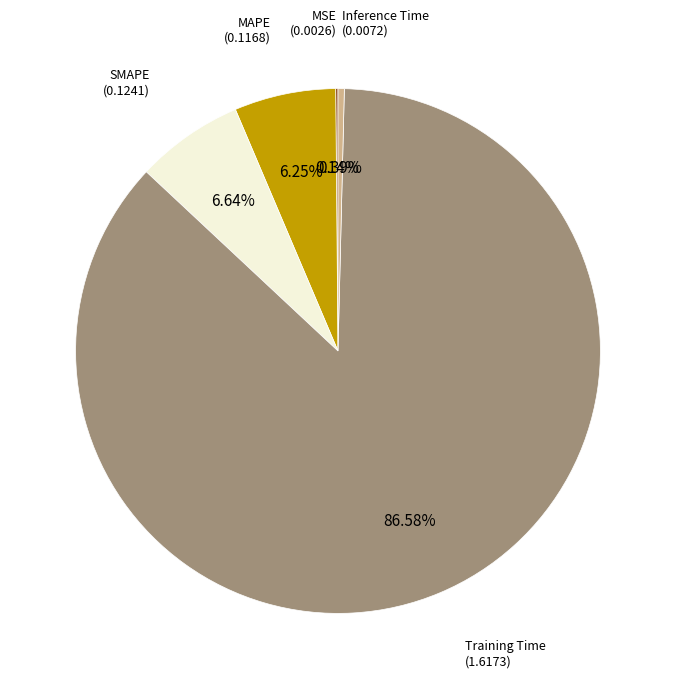

Does any single category account for the majority?

Yes